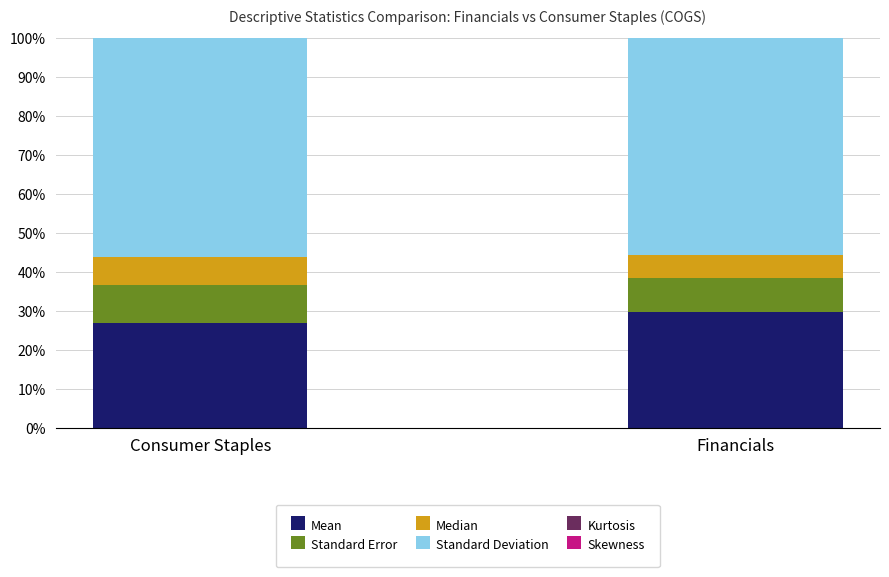

How many categories are shown in the chart?

2